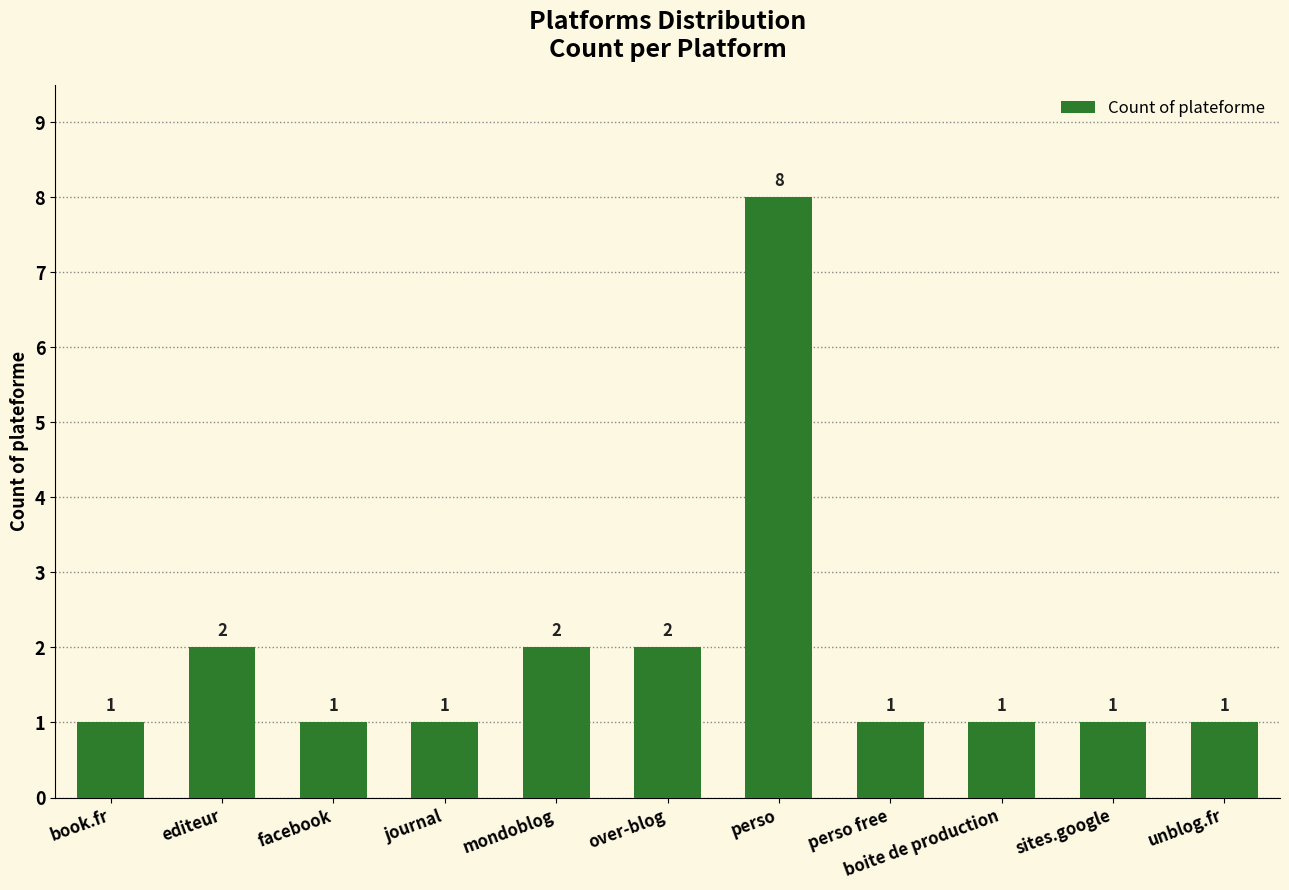

What is the label of the 3rd bar from the left?

facebook